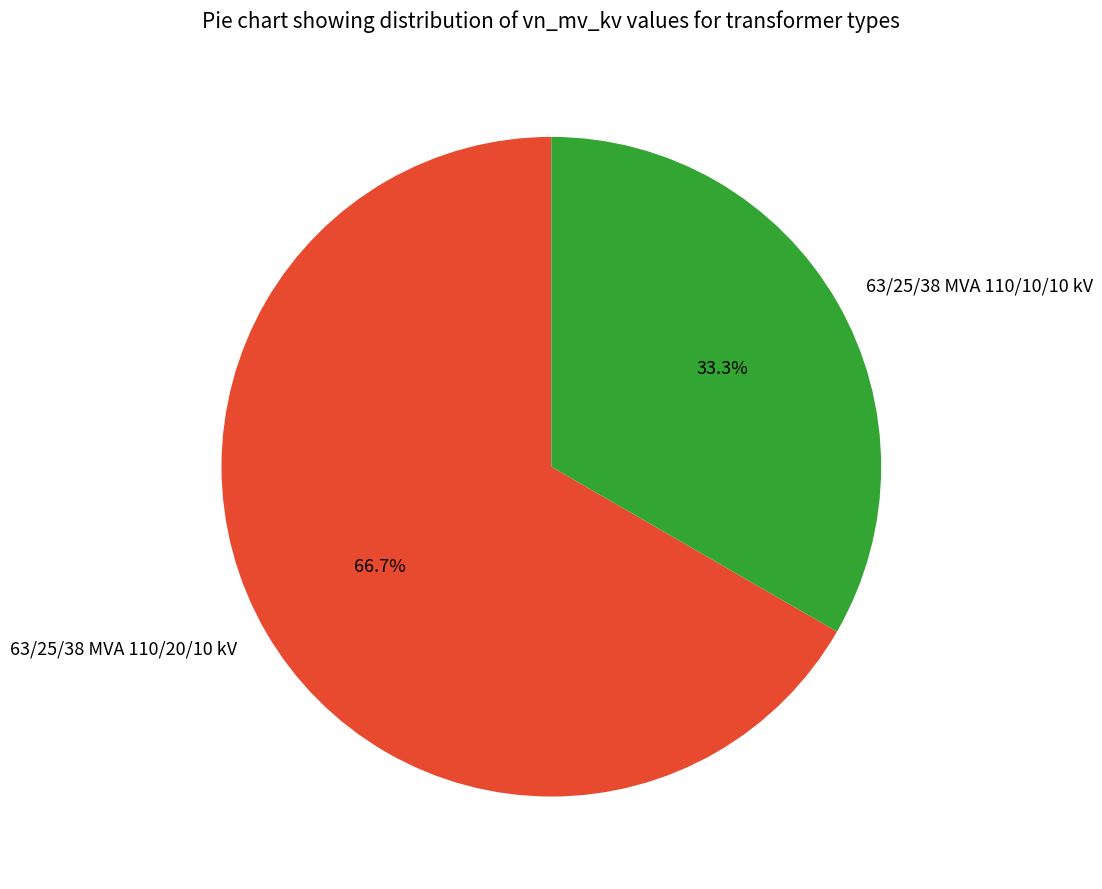

To the nearest percent, what is the difference between the 63/25/38 MVA 110/10/10 kV and 63/25/38 MVA 110/20/10 kV slice percentages?

33%